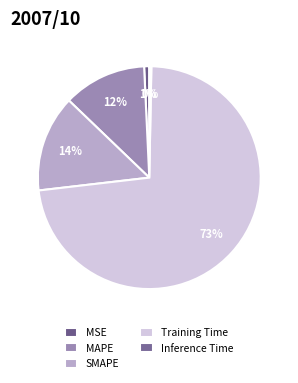

Count the number of slices in the pie.

5